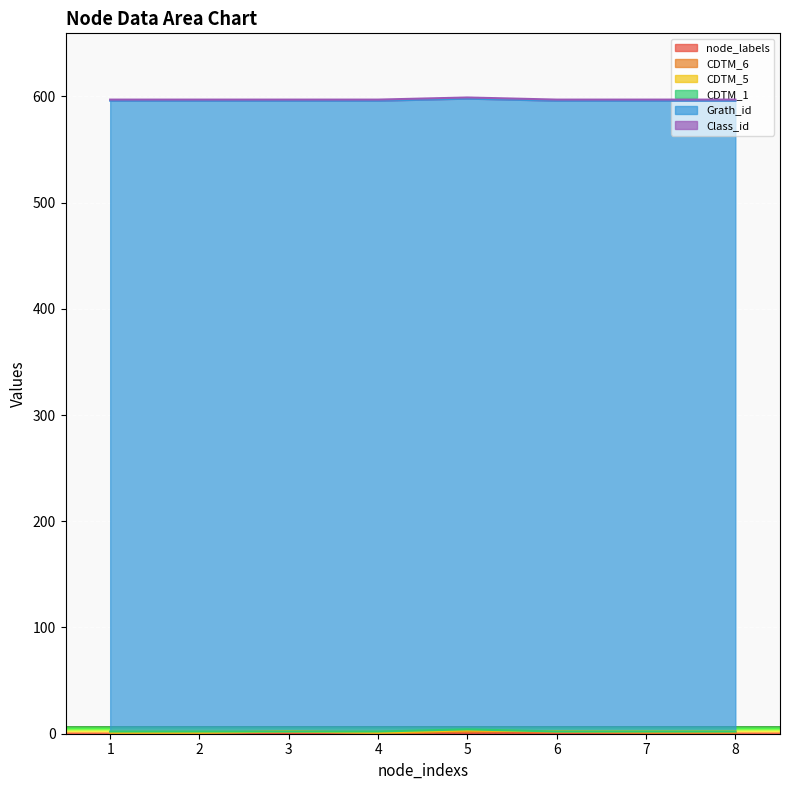

Rank the series at 3 from lowest to highest value.

CDTM_5, CDTM_1, node_labels, CDTM_6, Class_id, Grath_id